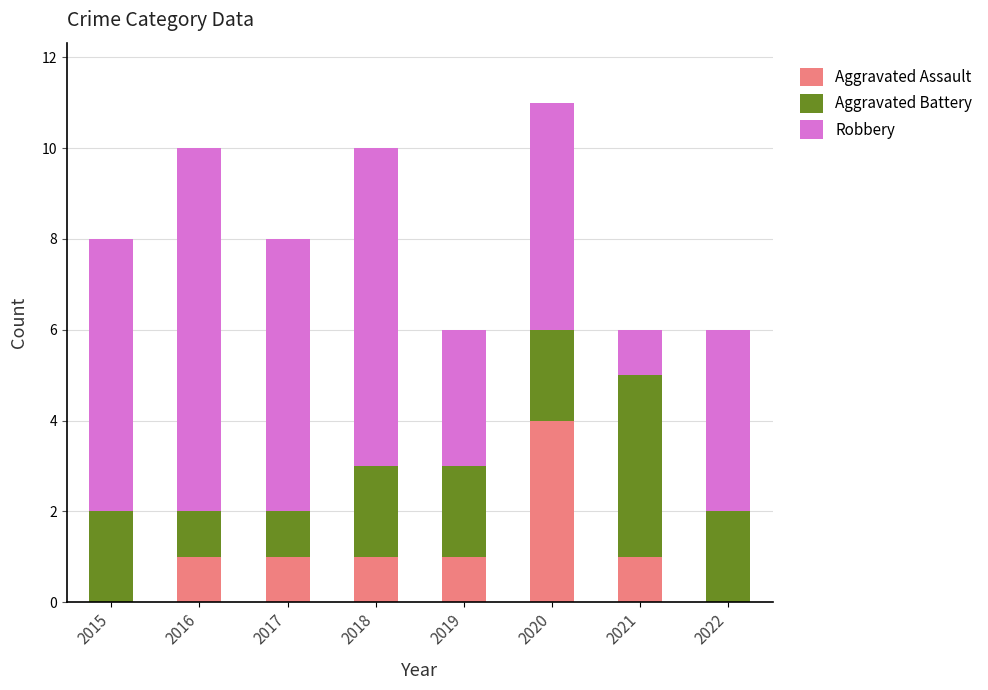

What is the sum of all Aggravated Assault values?

9